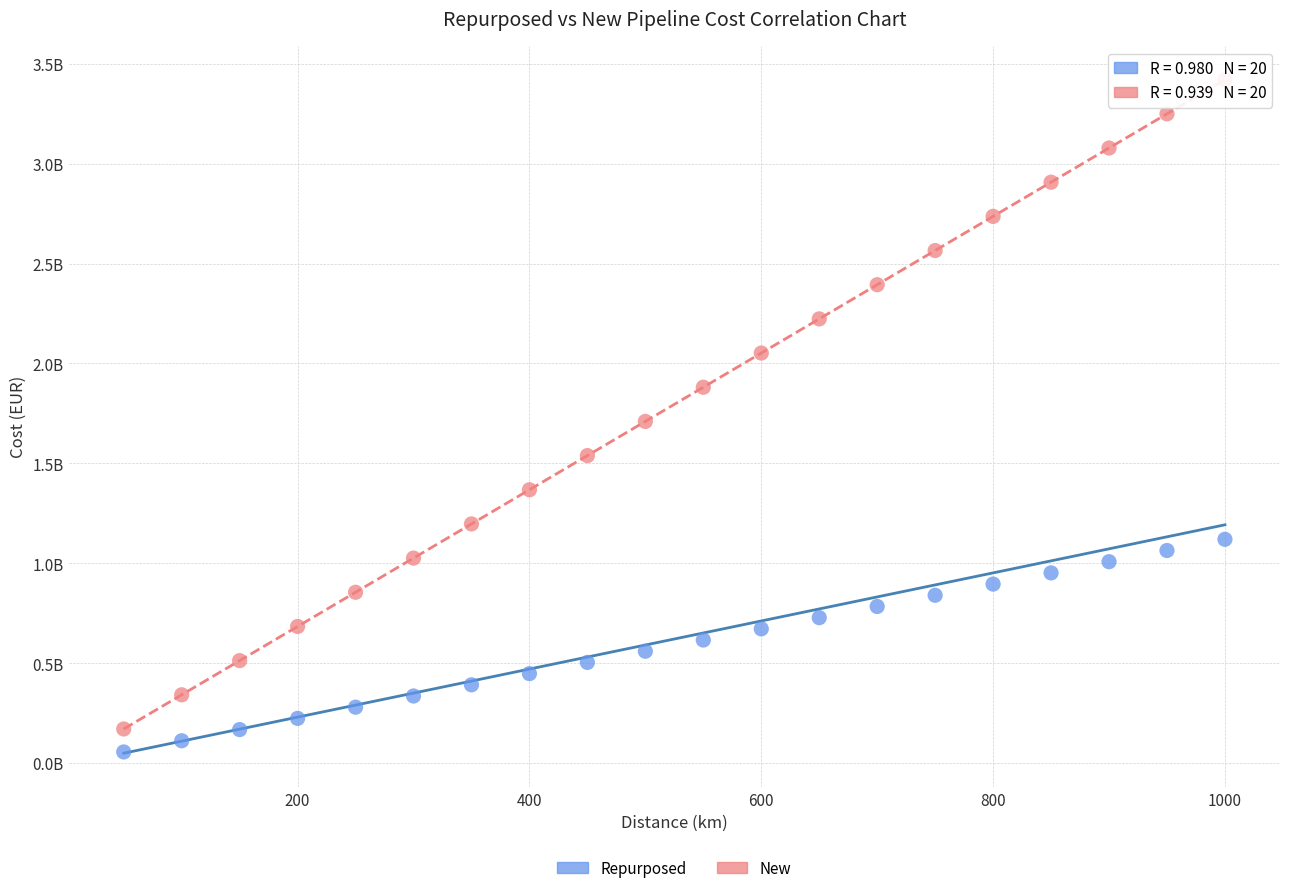

What are all the series names shown in the legend?

Repurposed, New